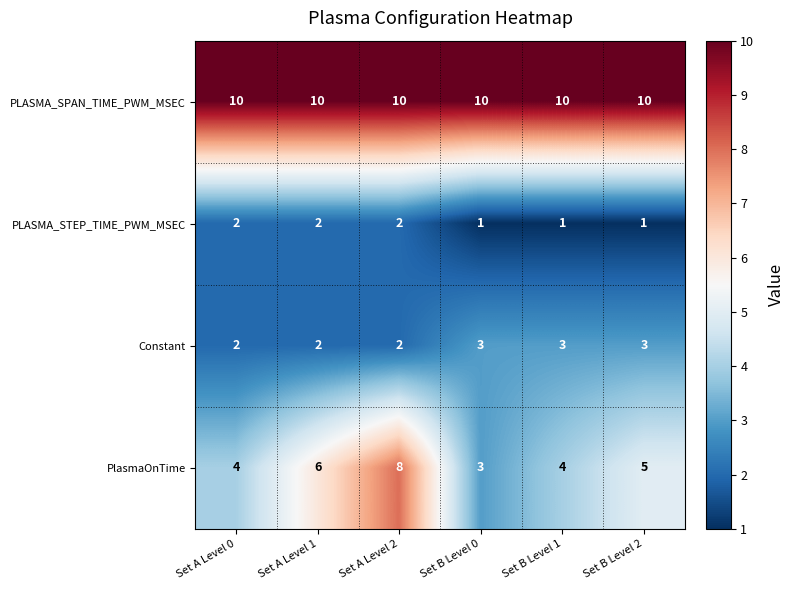

At which category is the sum across all series the highest?

Set A Level 2